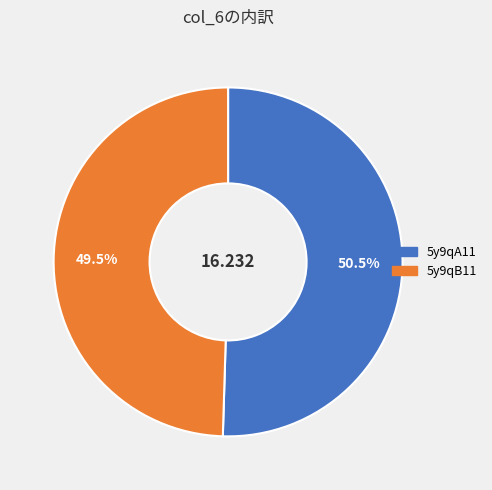

Rank the categories by value from lowest to highest.

5y9qB11, 5y9qA11